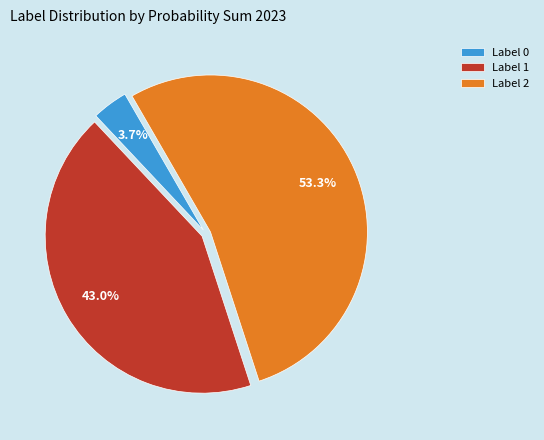

What portion of the pie excludes Label 2?

46.7%